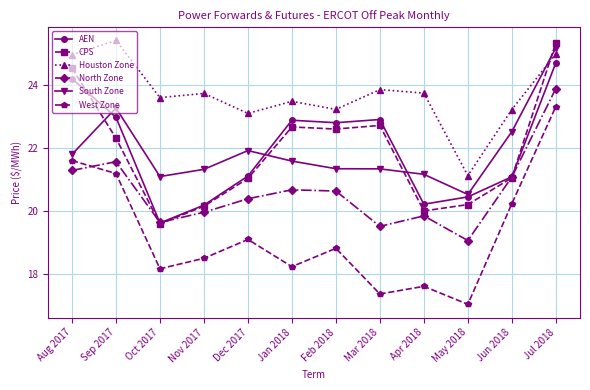

In CPS, how many points are higher than both neighbors (excluding endpoints)?

2